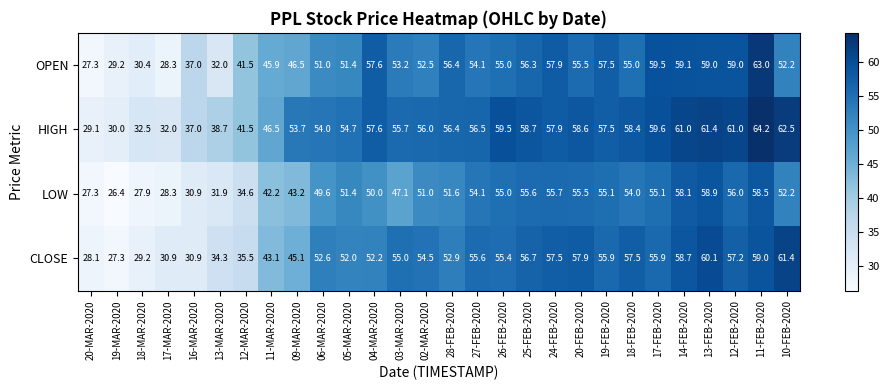

What is the greatest value displayed?

64.2